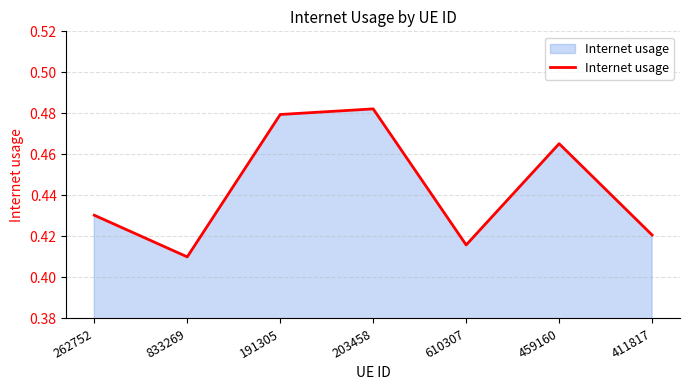

Which category has the lowest value across all series?

833269